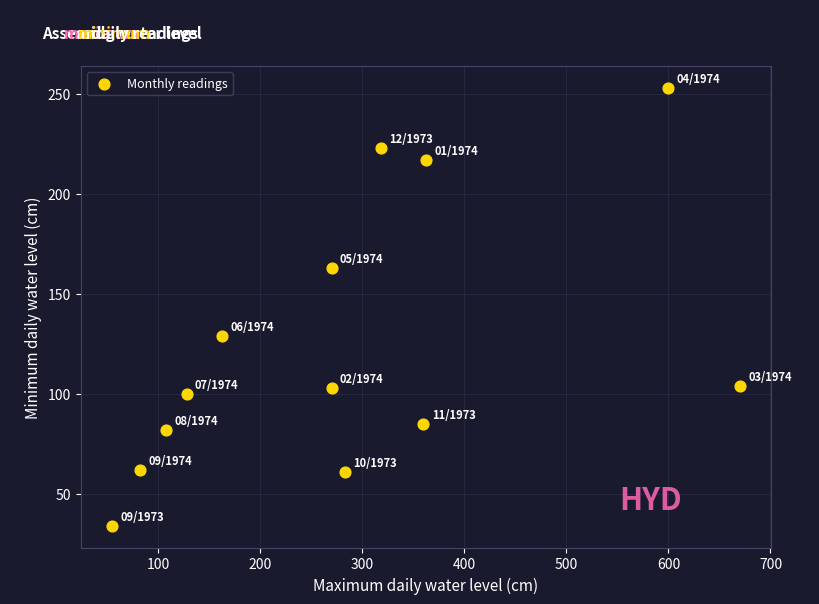

What Y value in the scatter plot is closest to 143?

129